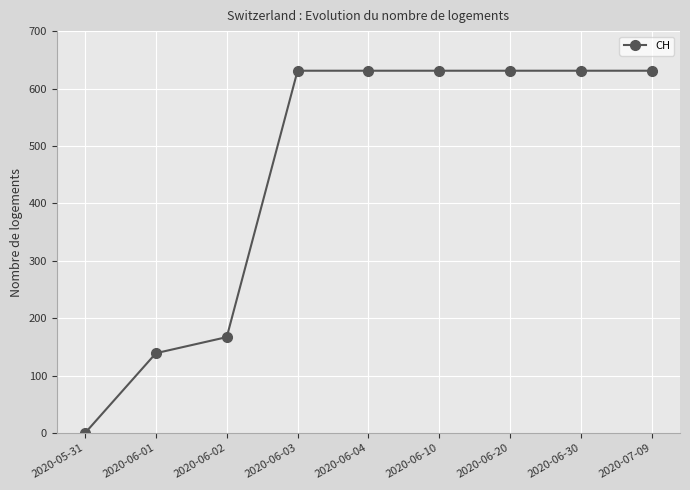

What is the difference between the maximum and second lowest values?

492